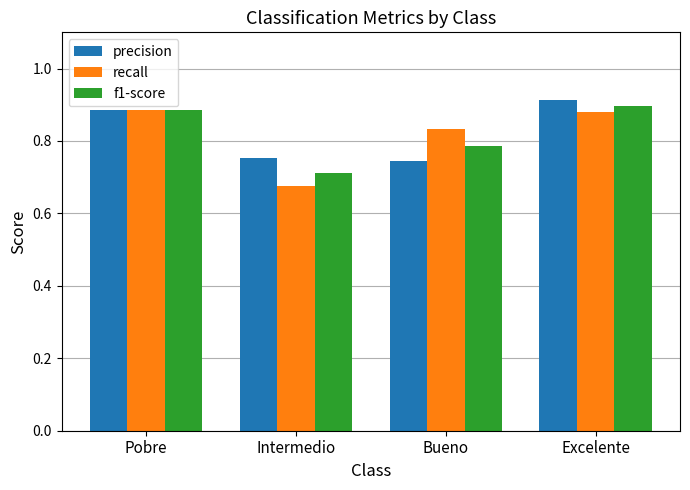

Is it true that f1-score equals 0.9 at Pobre?

True